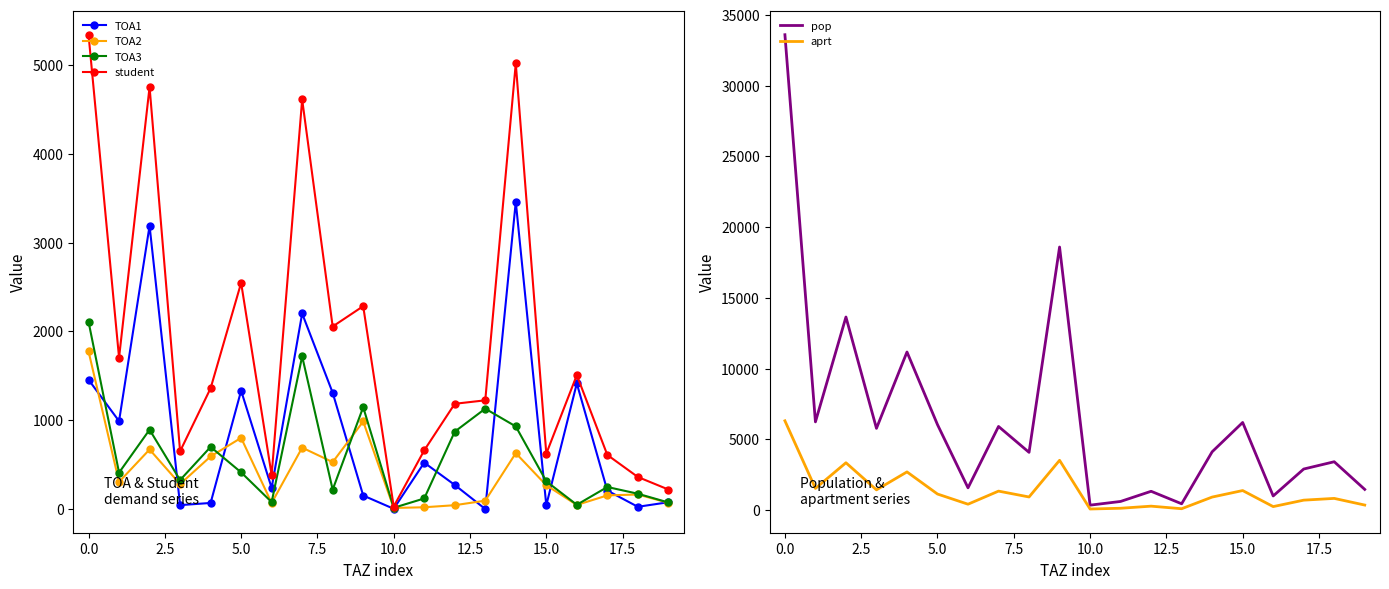

What is the maximum value for TOA3?

2109.6